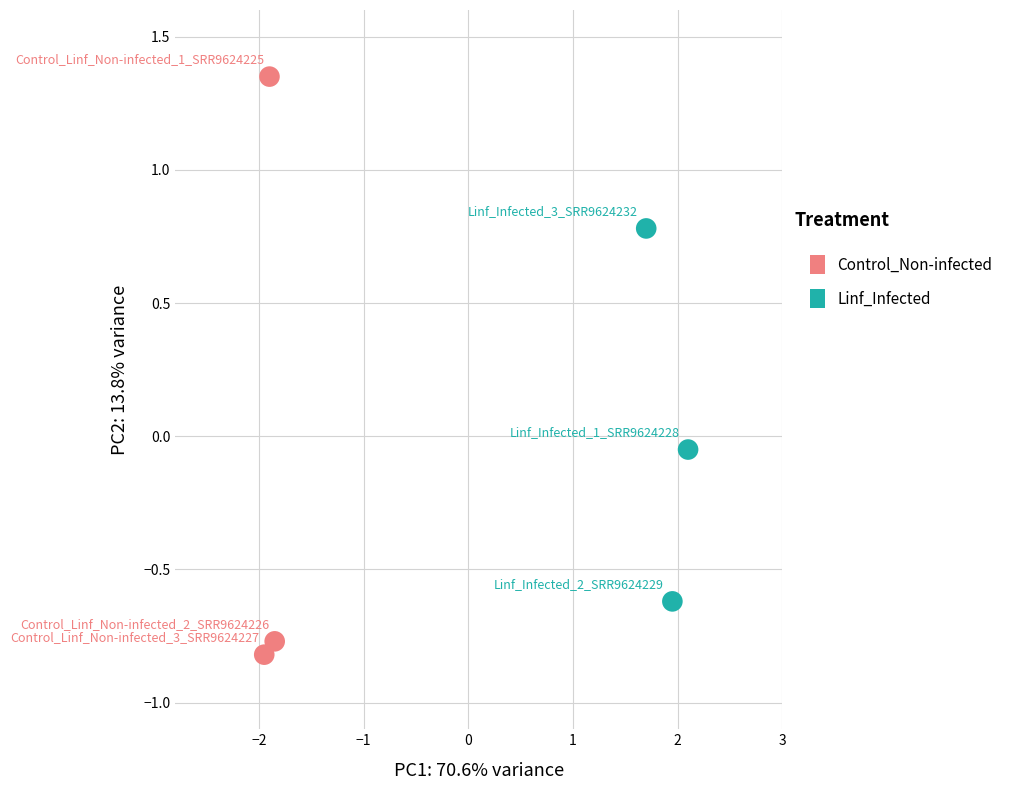

Which series contains the highest Y value?

Control_Non-infected